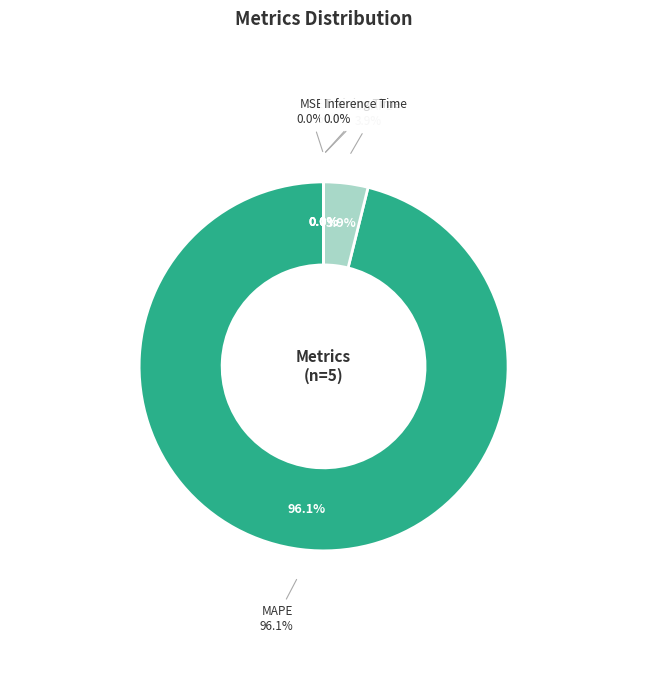

Which slice is the smallest?

Inference Time